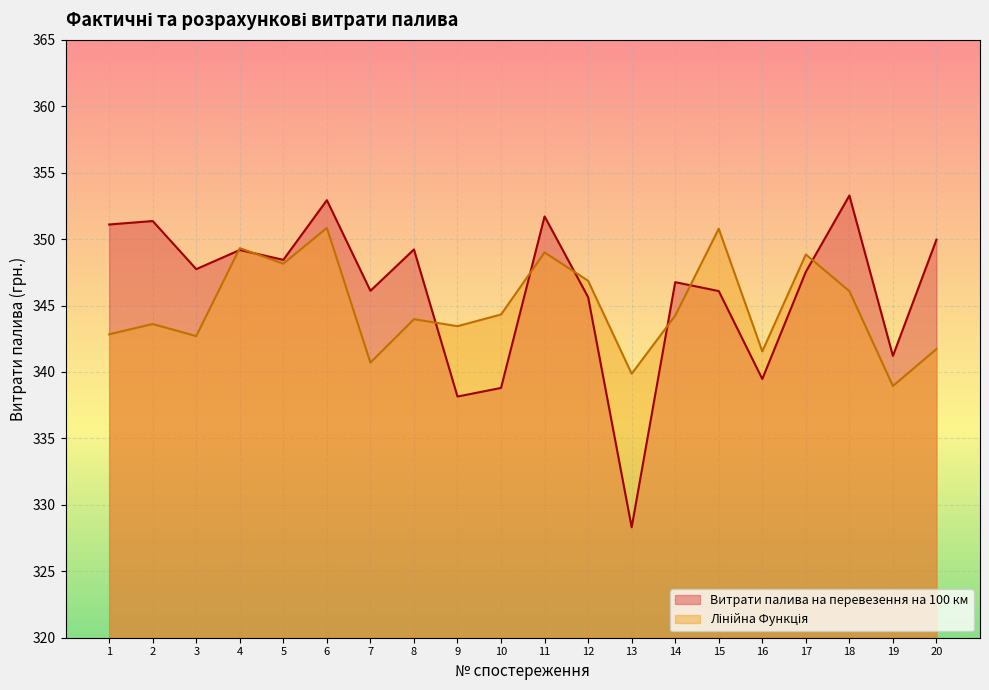

What is the difference between the highest and lowest values at 4?

0.1